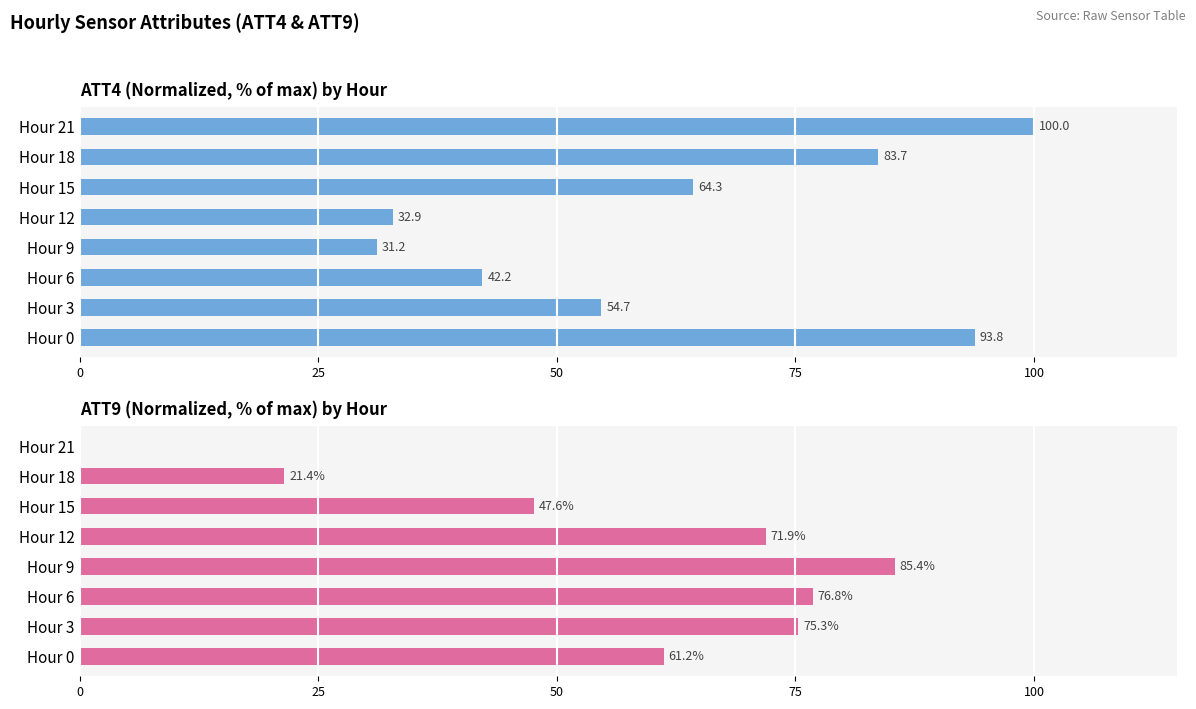

What is the average value of the ATT9 series?

55.0